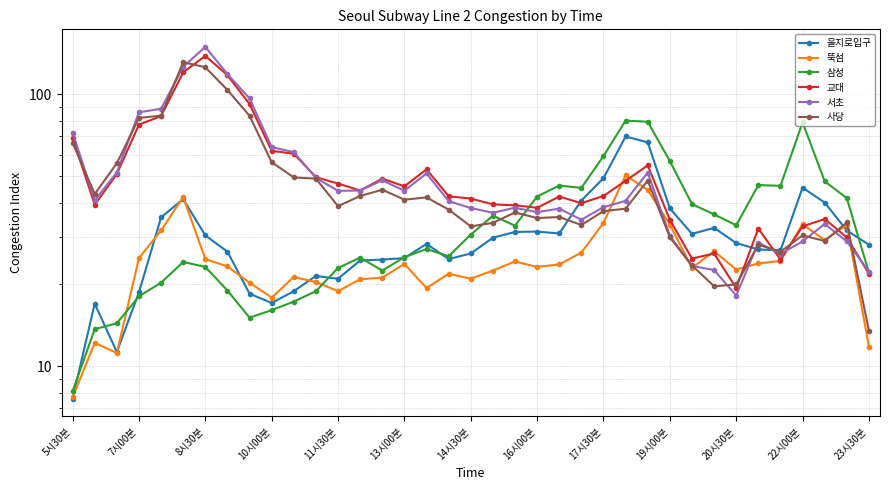

Which series has the largest total across all categories?

교대